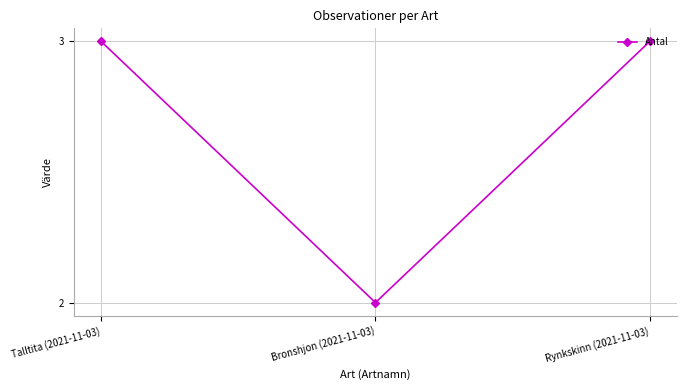

Reading left to right, what are all the values shown in this chart?

Talltita (2021-11-03)=3	Bronshjon (2021-11-03)=2	Rynkskinn (2021-11-03)=3